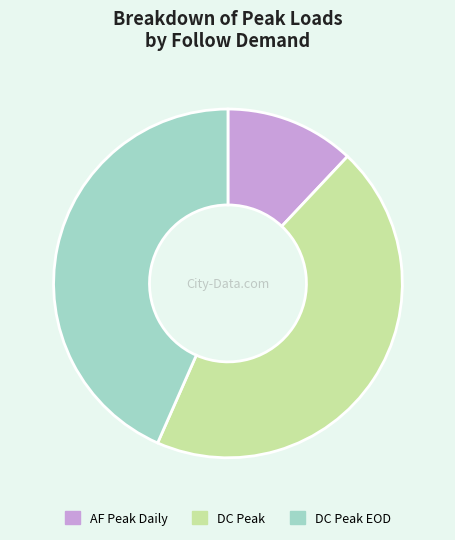

Does any single category account for the majority?

No